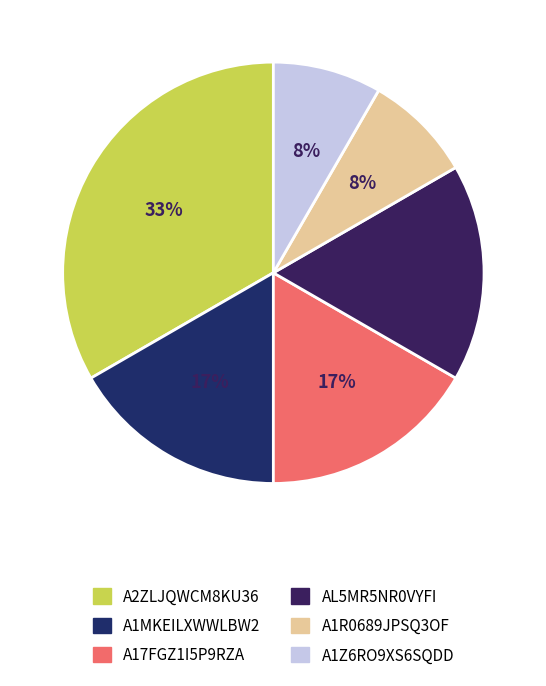

How many slices are in this pie chart?

6